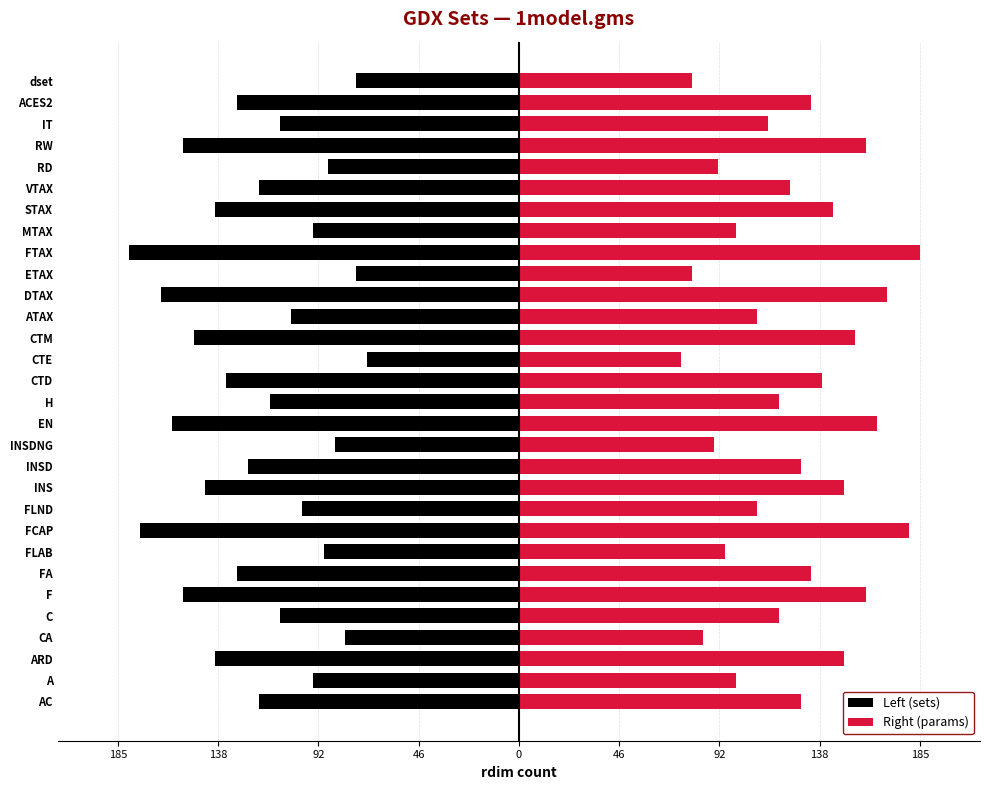

How many bars are there in total?

60